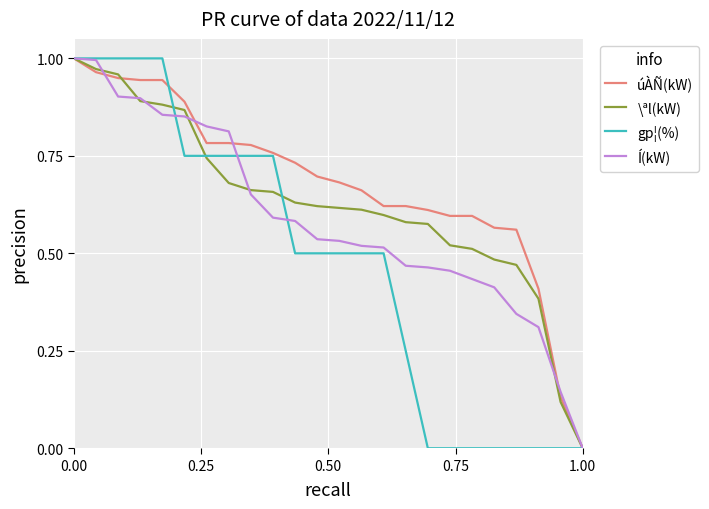

Which series has the largest total across all categories?

úÀÑ(kW)